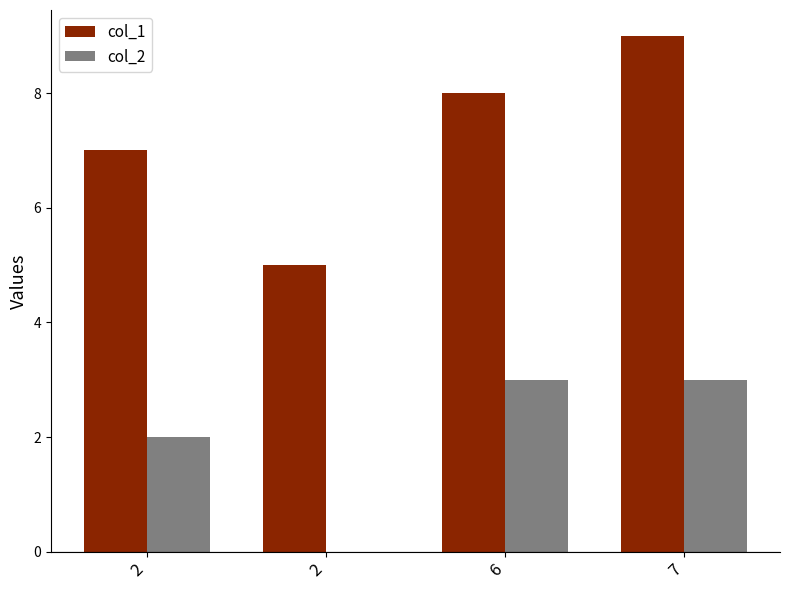

What is the lowest value of the col_1 series?

5